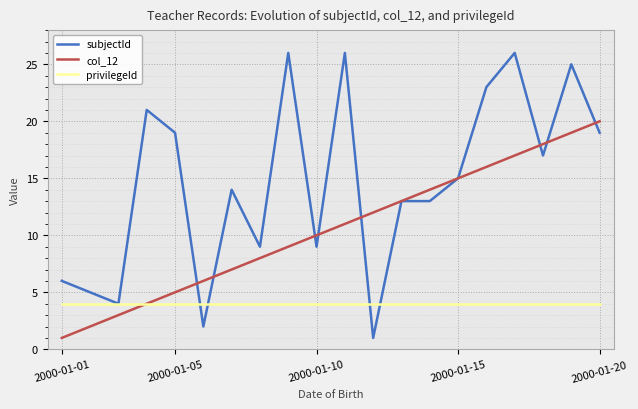

Which series has the largest total across all categories?

subjectId